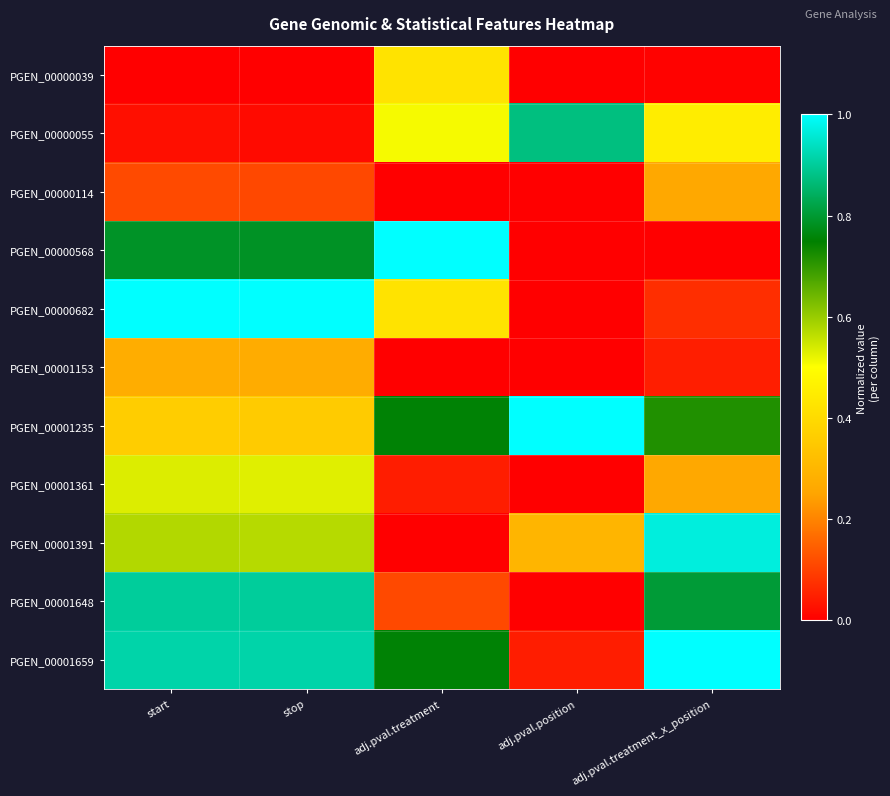

Reading left to right, extract all data points from this chart.

PGEN_00000039: start=0.0	stop=0.0	adj.pval.treatment=0.4	adj.pval.position=0.0	adj.pval.treatment_x_position=0.0
PGEN_00000055: start=0.0	stop=0.0	adj.pval.treatment=0.5	adj.pval.position=0.9	adj.pval.treatment_x_position=0.5
PGEN_00000114: start=0.1	stop=0.1	adj.pval.treatment=0.0	adj.pval.position=0.0	adj.pval.treatment_x_position=0.3
PGEN_00000568: start=0.8	stop=0.8	adj.pval.treatment=1.0	adj.pval.position=0.0	adj.pval.treatment_x_position=0.0
PGEN_00000682: start=1.0	stop=1.0	adj.pval.treatment=0.4	adj.pval.position=0.0	adj.pval.treatment_x_position=0.1
PGEN_00001153: start=0.3	stop=0.3	adj.pval.treatment=0.0	adj.pval.position=0.0	adj.pval.treatment_x_position=0.0
PGEN_00001235: start=0.4	stop=0.4	adj.pval.treatment=0.8	adj.pval.position=1.0	adj.pval.treatment_x_position=0.7
PGEN_00001361: start=0.5	stop=0.5	adj.pval.treatment=0.0	adj.pval.position=0.0	adj.pval.treatment_x_position=0.3
PGEN_00001391: start=0.6	stop=0.6	adj.pval.treatment=0.0	adj.pval.position=0.3	adj.pval.treatment_x_position=1.0
PGEN_00001648: start=0.9	stop=0.9	adj.pval.treatment=0.1	adj.pval.position=0.0	adj.pval.treatment_x_position=0.8
PGEN_00001659: start=0.9	stop=0.9	adj.pval.treatment=0.8	adj.pval.position=0.0	adj.pval.treatment_x_position=1.0